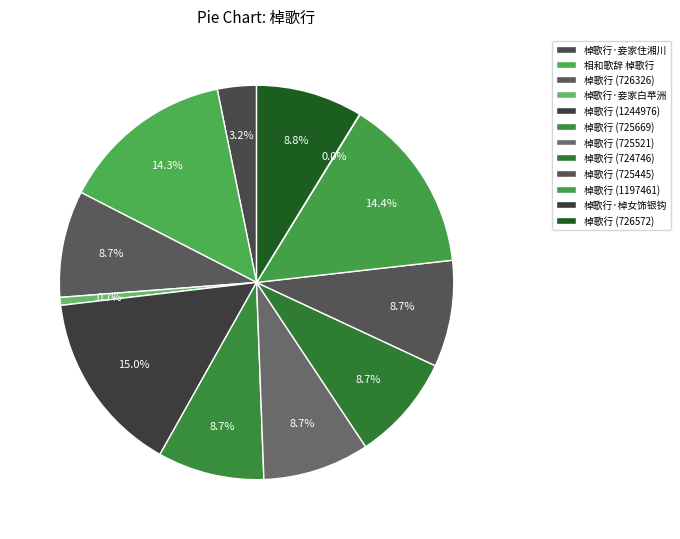

Which category has the biggest portion of the pie?

棹歌行 (1244976)